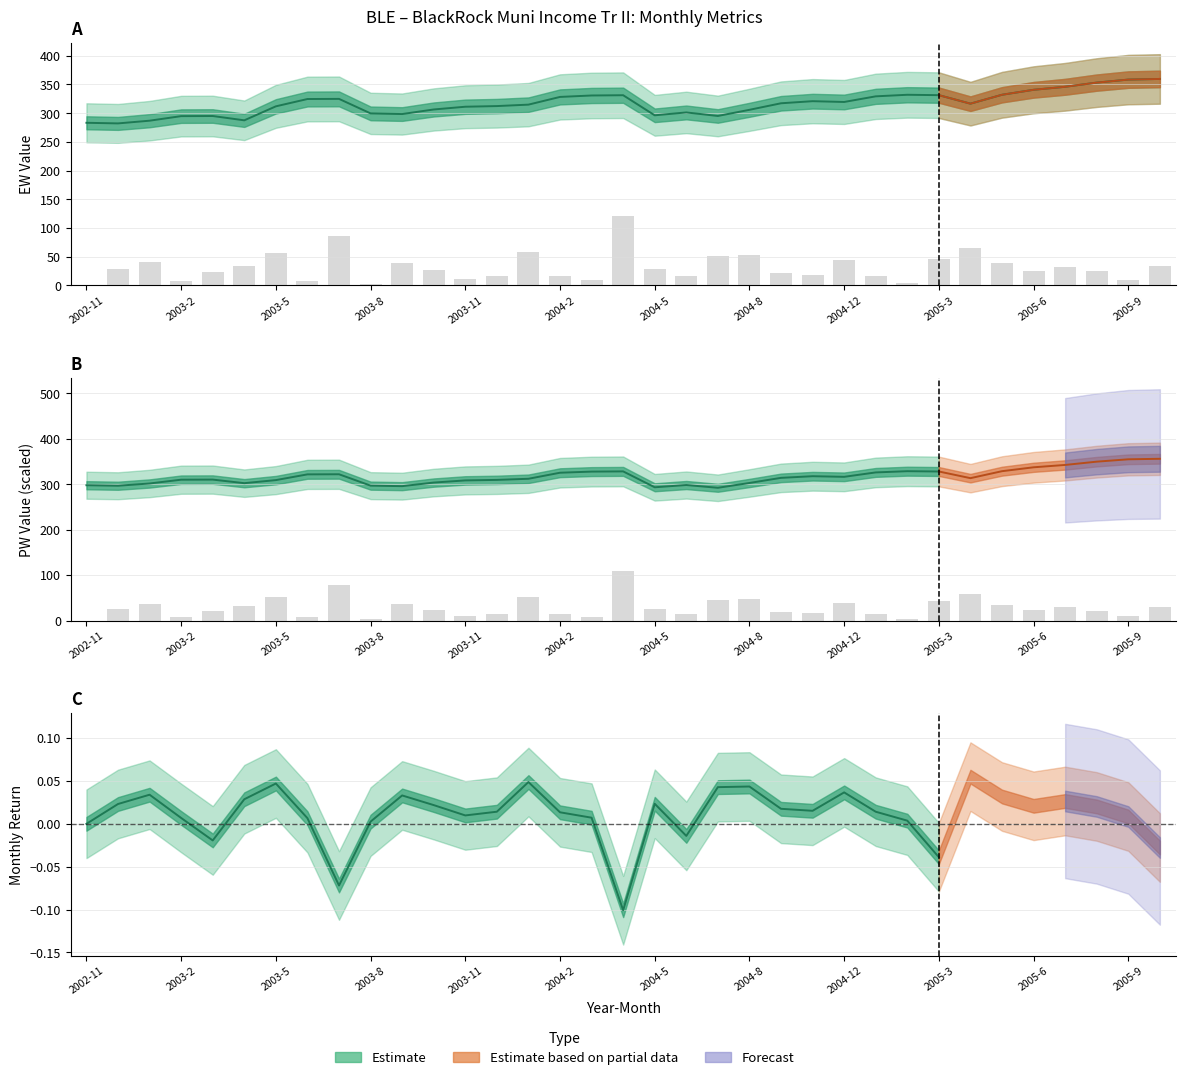

What is the difference between the maximum and minimum values in the EW_mean series?

77.4